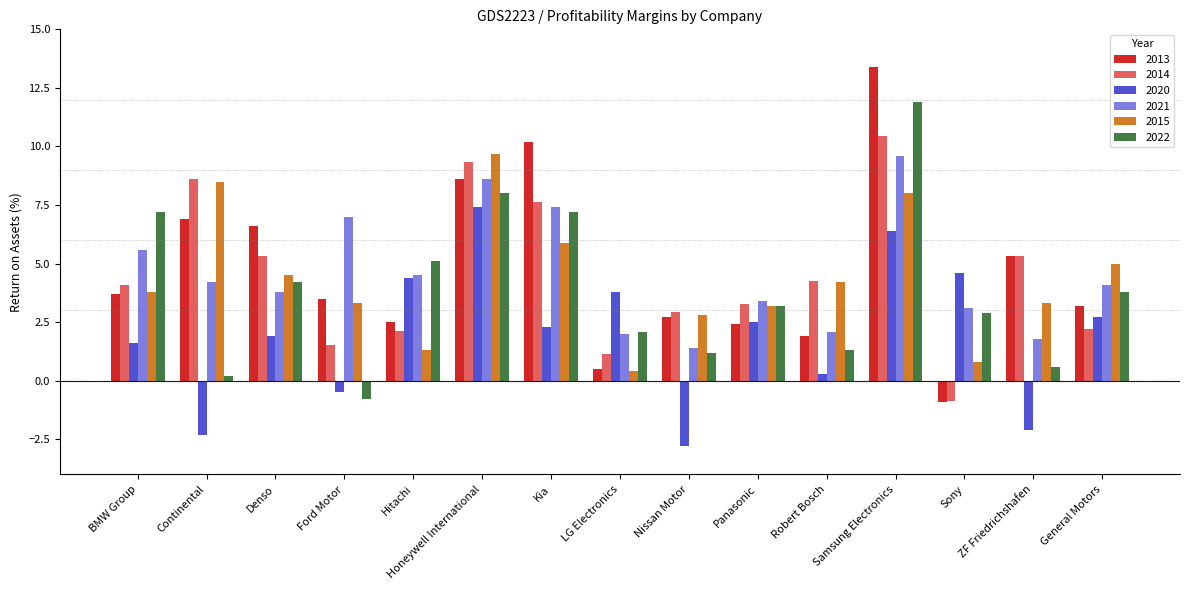

Read the 2014 value at ZF Friedrichshafen.

5.3